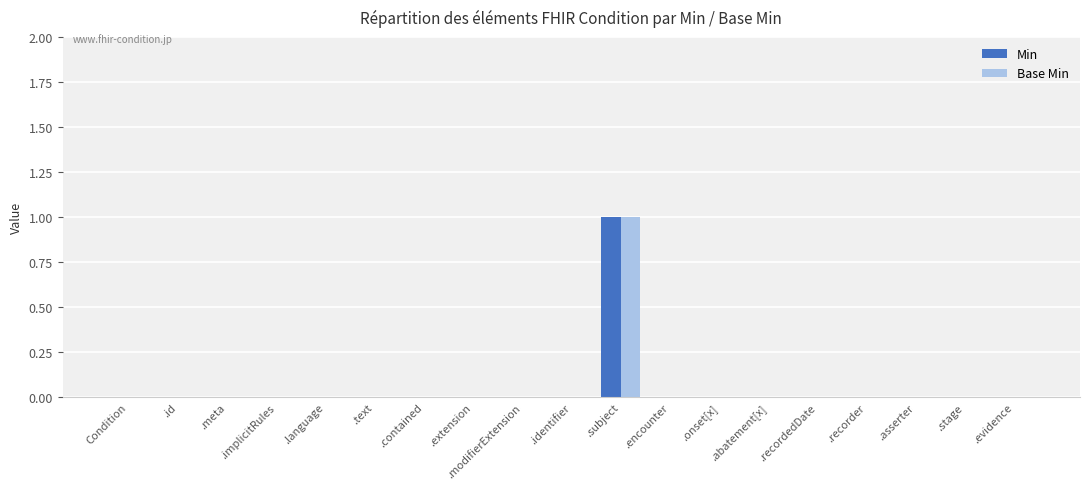

At which category does the chart reach its peak across all series?

.subject